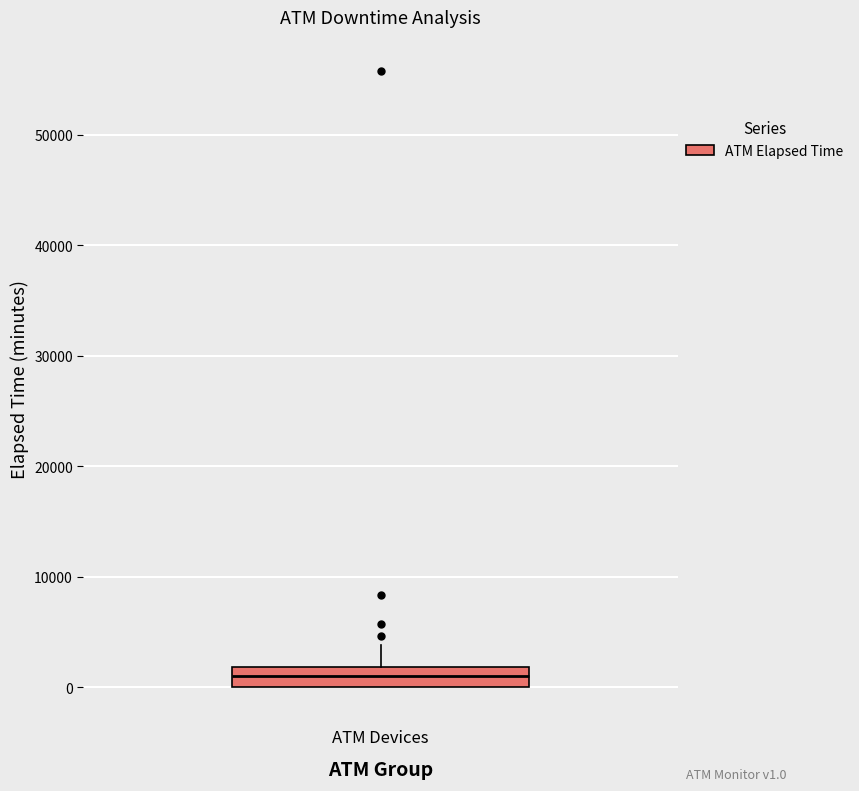

Transcribe this box plot: give where the median line is, the range the box spans, and where the two whiskers end, as read against the y-axis. The values are not printed on the chart, so give them approximately, as read against the axis.

median 1000, box 0 to 2000, whiskers 0 to 4000